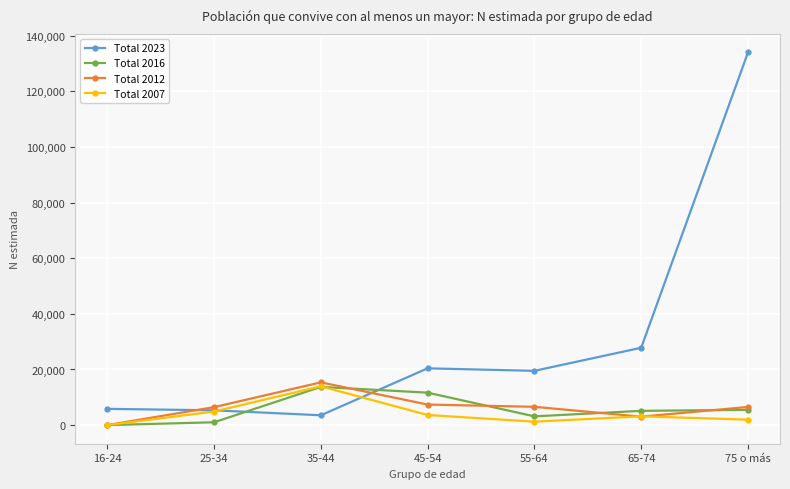

At which label does Total 2023 first exceed 19506?

45-54